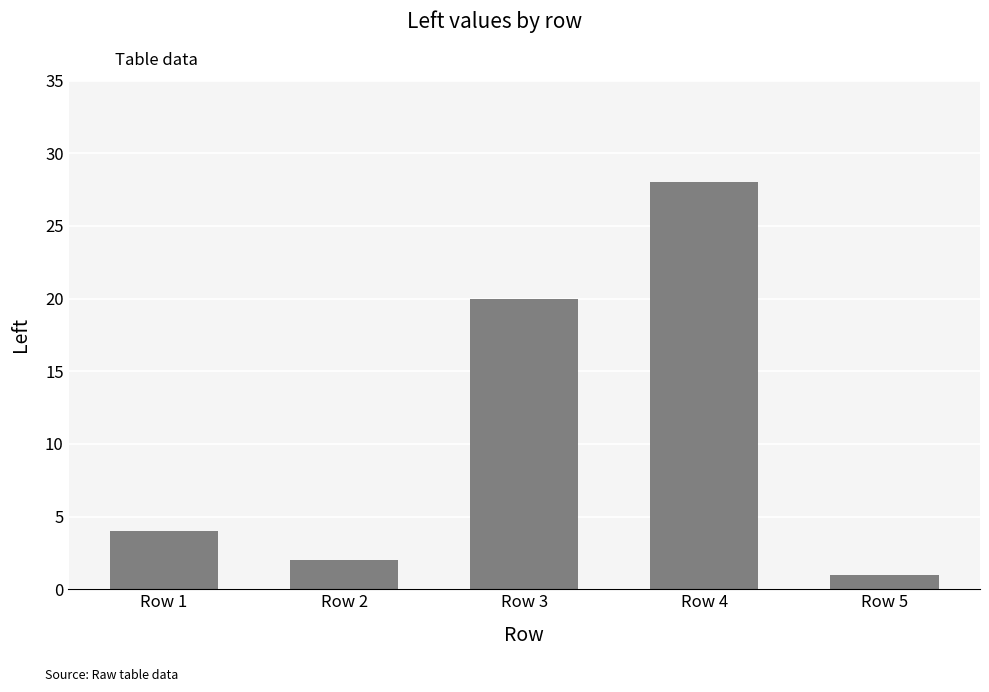

Rank the categories by value from highest to lowest.

Row 4, Row 3, Row 1, Row 2, Row 5